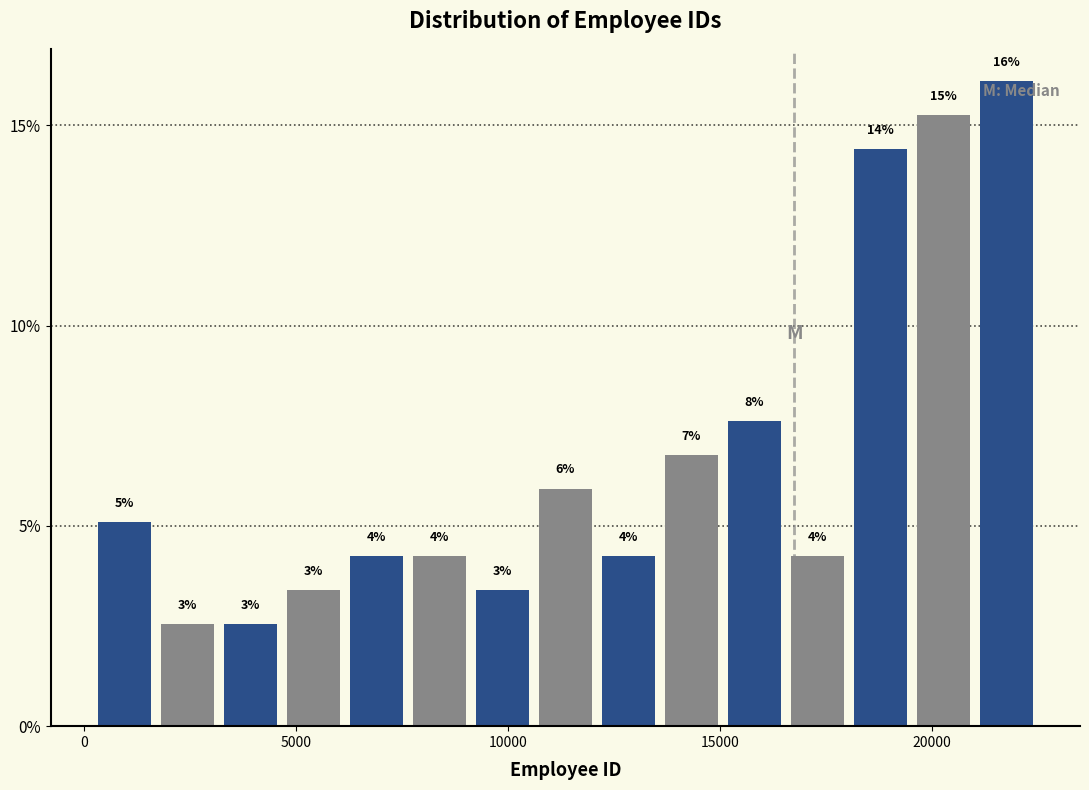

Read against the x-axis, roughly where is the centre of the tallest bar?

22000